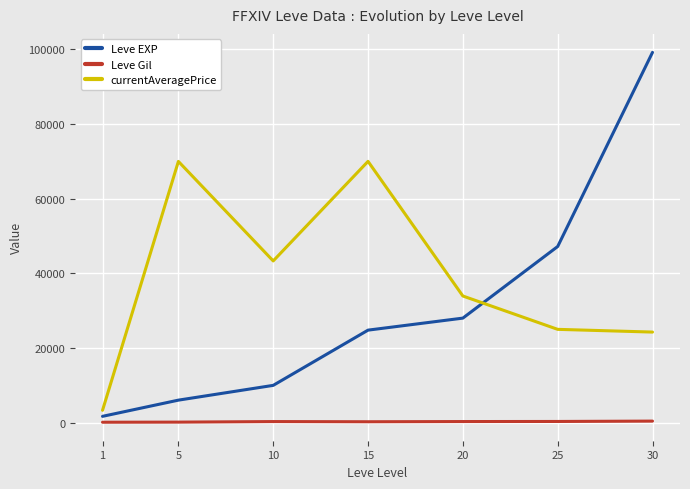

True or false: Leve Gil and currentAveragePrice intersect in this chart.

False